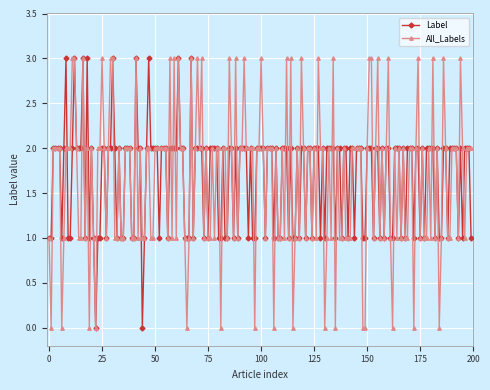

List the series in order of their peak value, highest first.

Label, All_Labels